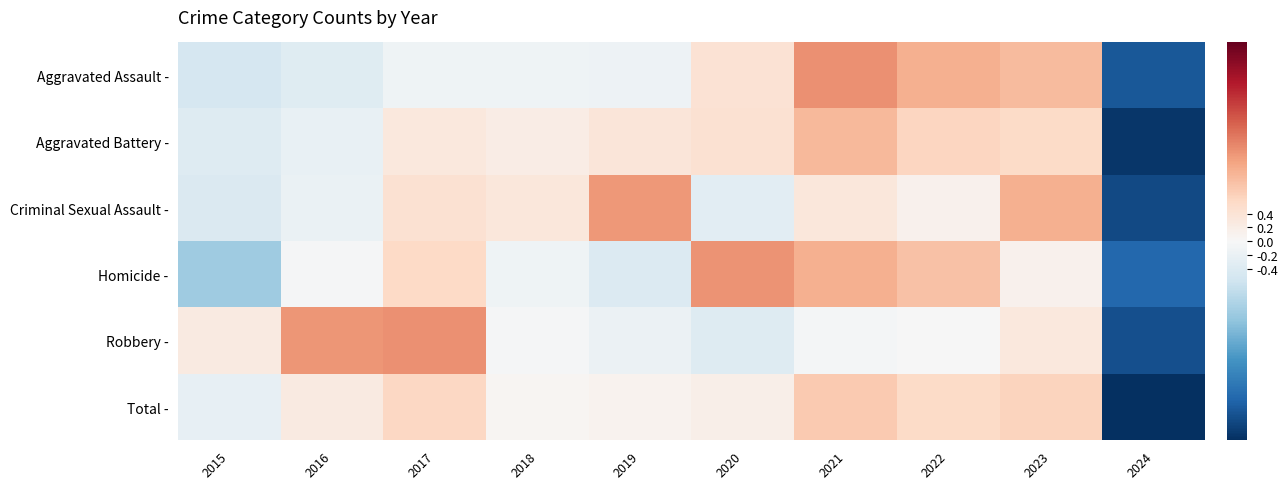

Between 2016 and 2018, which is larger?

2018